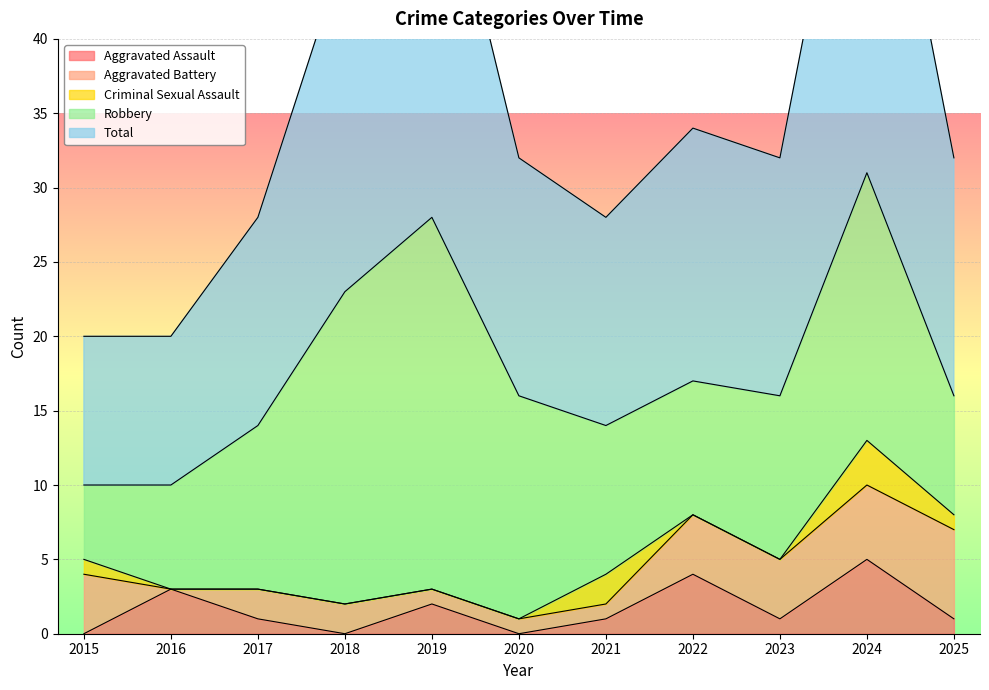

Reading right to left, extract all data points from this chart.

Aggravated Assault: 1	5	1	4	1	0	2	0	1	3	0
Aggravated Battery: 6	5	4	4	1	1	1	2	2	0	4
Criminal Sexual Assault: 1	3	0	0	2	0	0	0	0	0	1
Robbery: 8	18	11	9	10	15	25	21	11	7	5
Total: 16	31	16	17	14	16	28	23	14	10	10